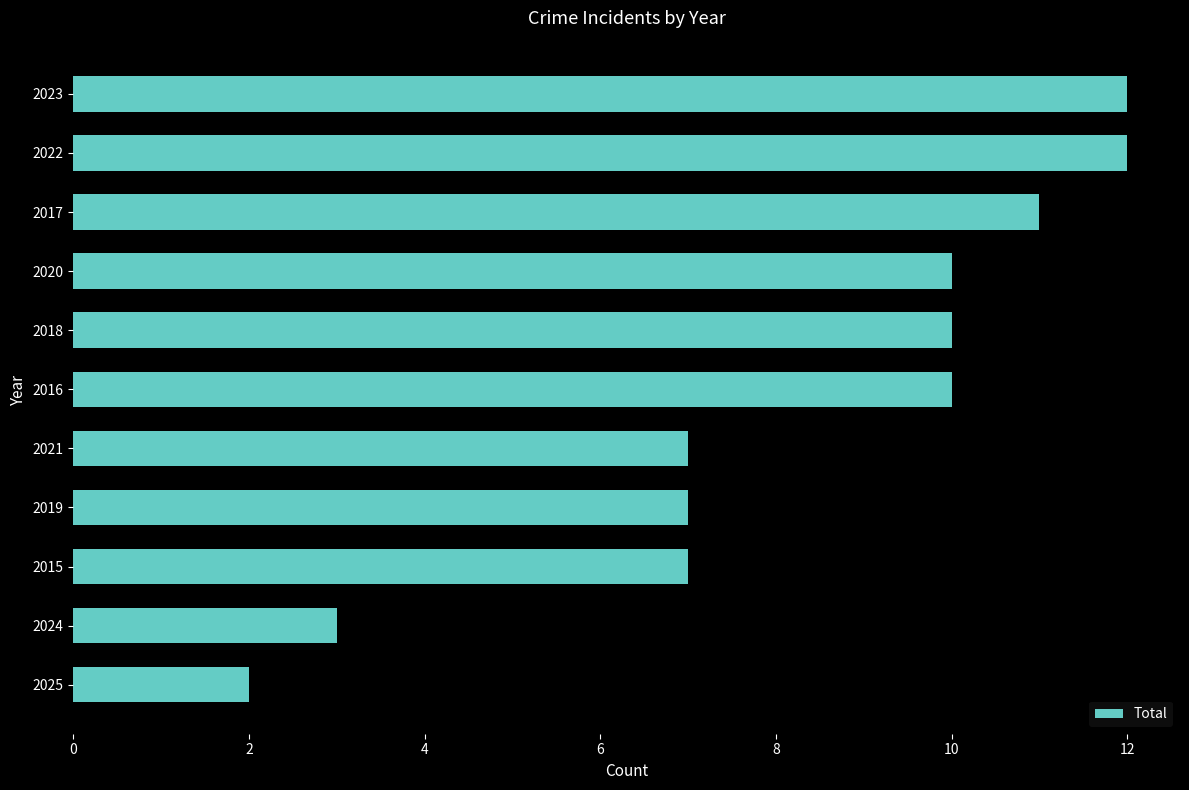

Does the chart contain stacked bars?

No